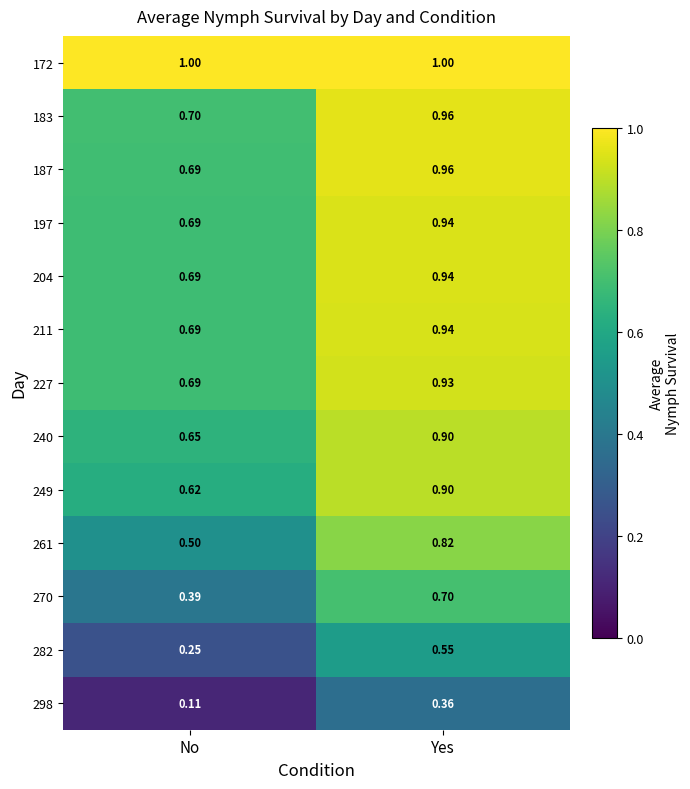

At which label does 270 reach its peak?

Yes